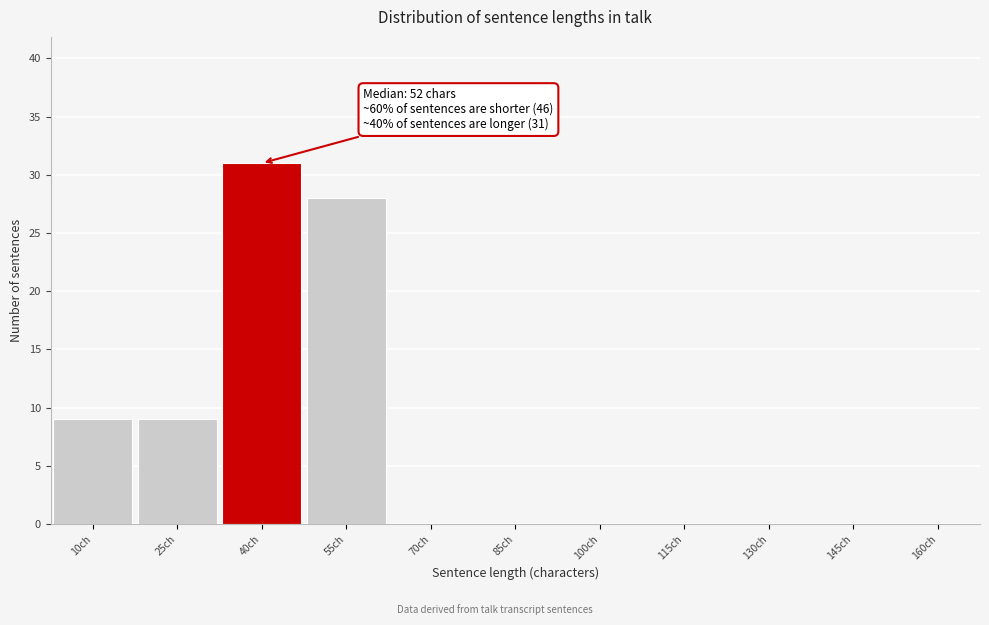

Reading left to right, list all the values displayed in this chart.

10ch=9	25ch=9	40ch=31	55ch=28	70ch=0	85ch=0	100ch=0	115ch=0	130ch=0	145ch=0	160ch=0